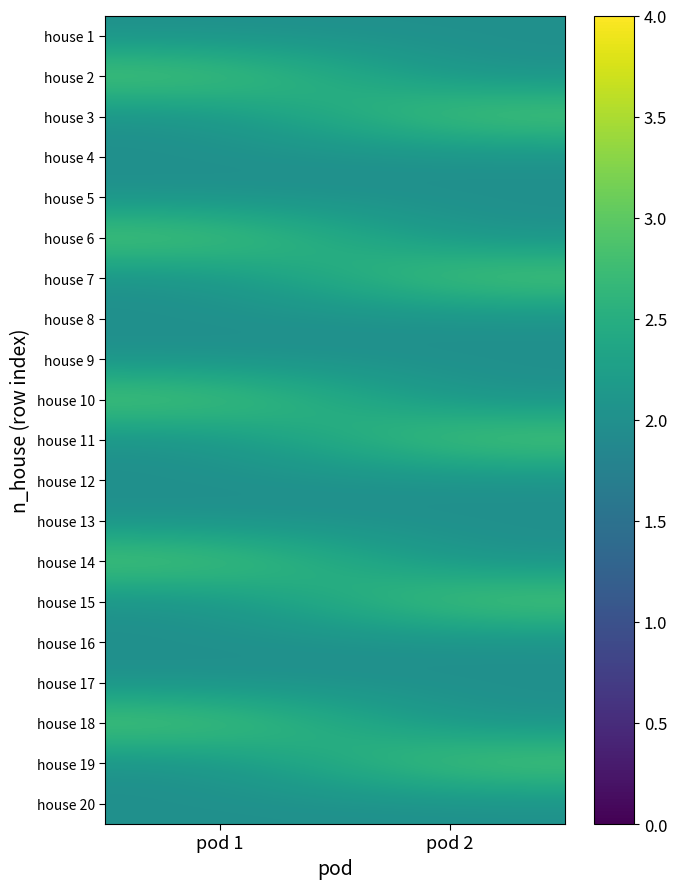

At how many categories does at least one series exceed 2?

2